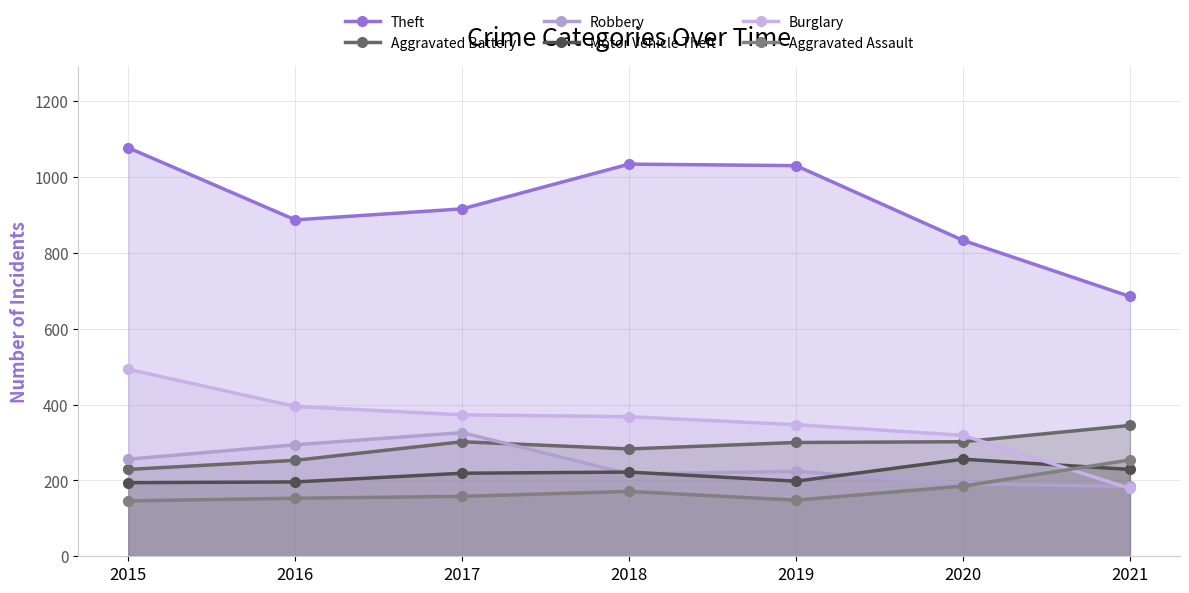

How many interior local valleys does the Aggravated Assault series have?

1